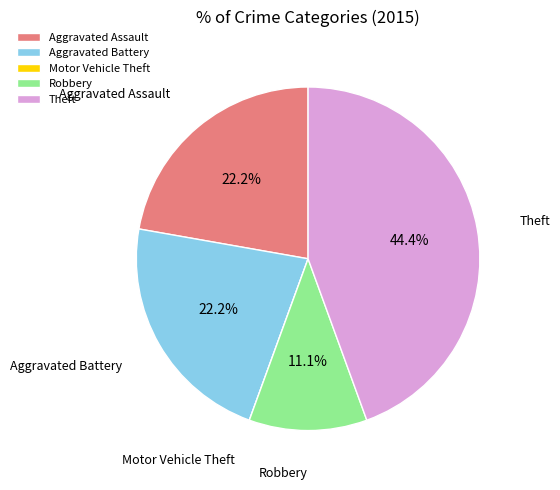

To the nearest percent, what is the average slice percentage?

20%